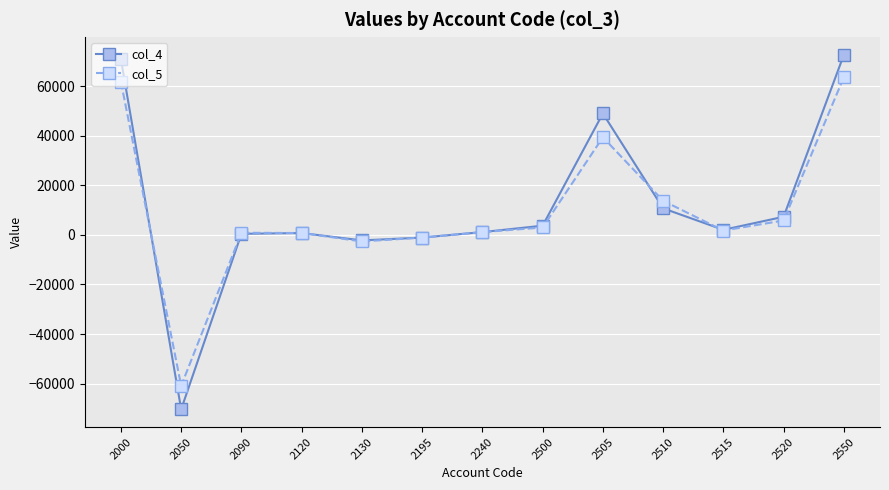

Which series has the widest spread of values?

col_4